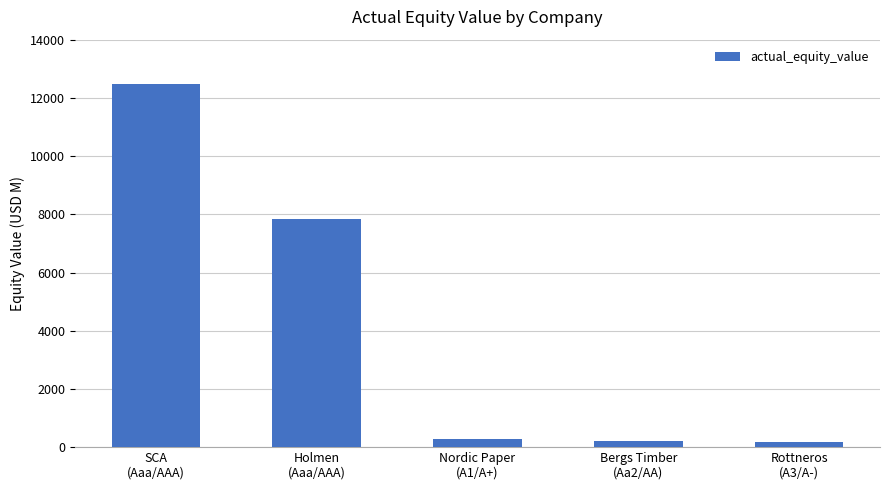

What is the minimum value shown in the chart?

175.8